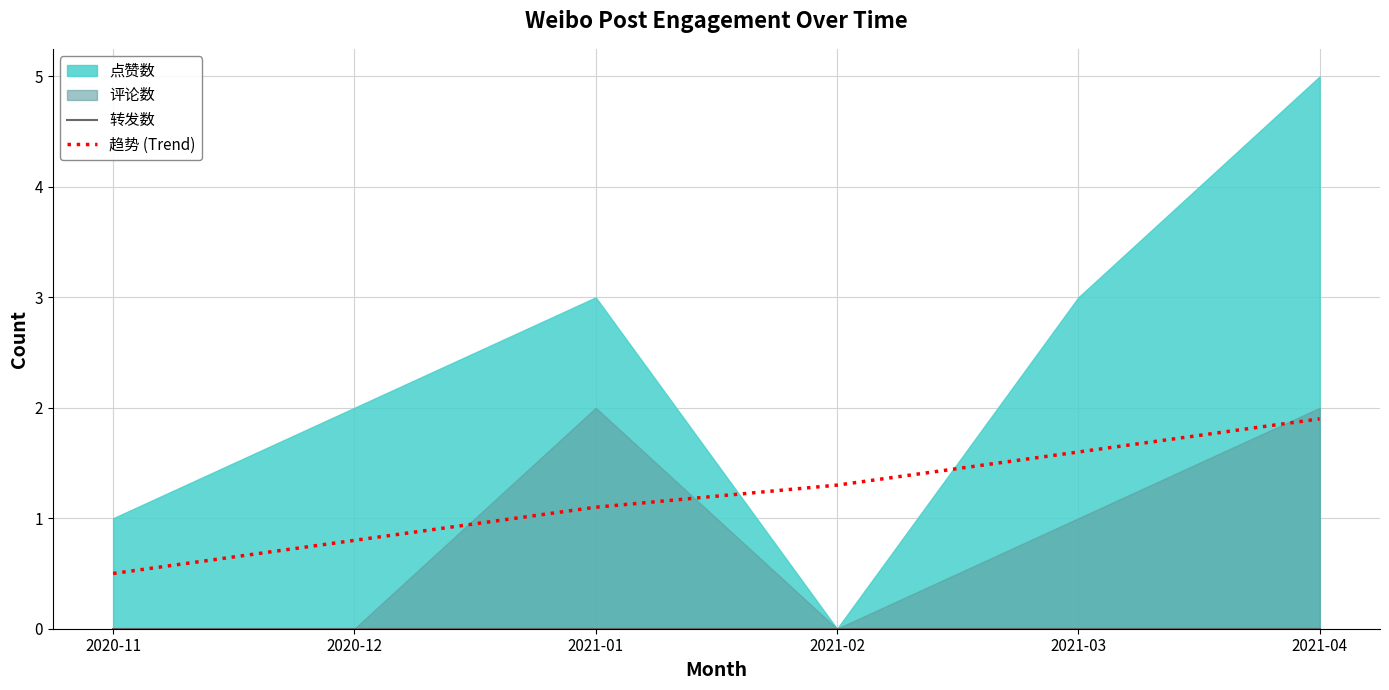

Is the value of 转发数 at 2020-12 greater than the value of 趋势 (Trend) at 2021-02?

No